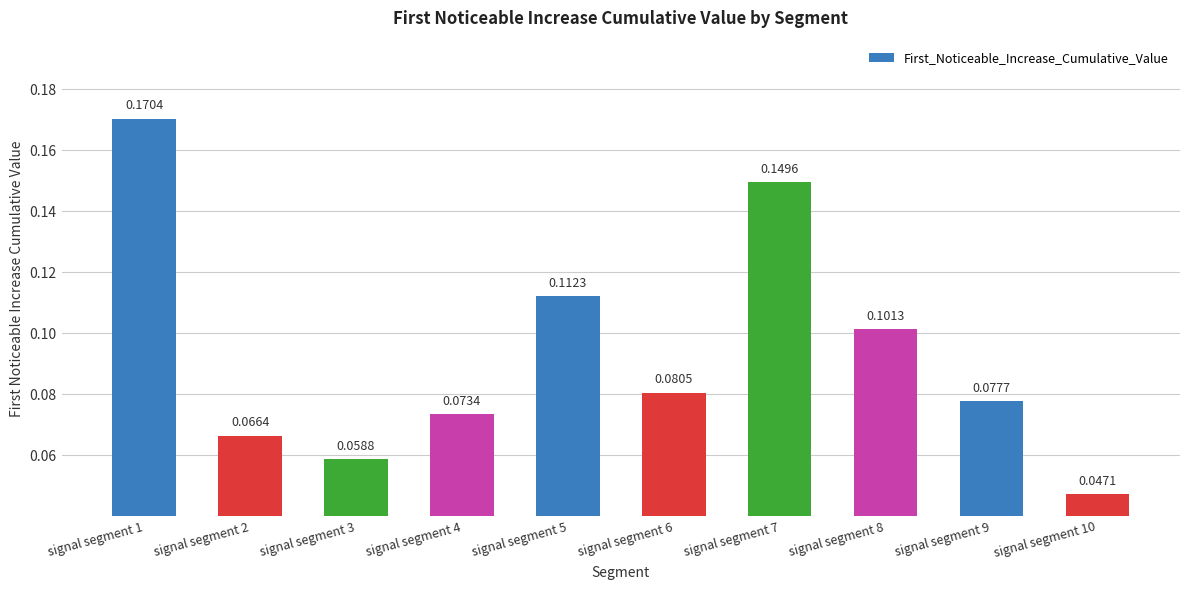

List the labels in order of value, smallest first.

signal segment 10, signal segment 3, signal segment 2, signal segment 4, signal segment 9, signal segment 6, signal segment 8, signal segment 5, signal segment 7, signal segment 1